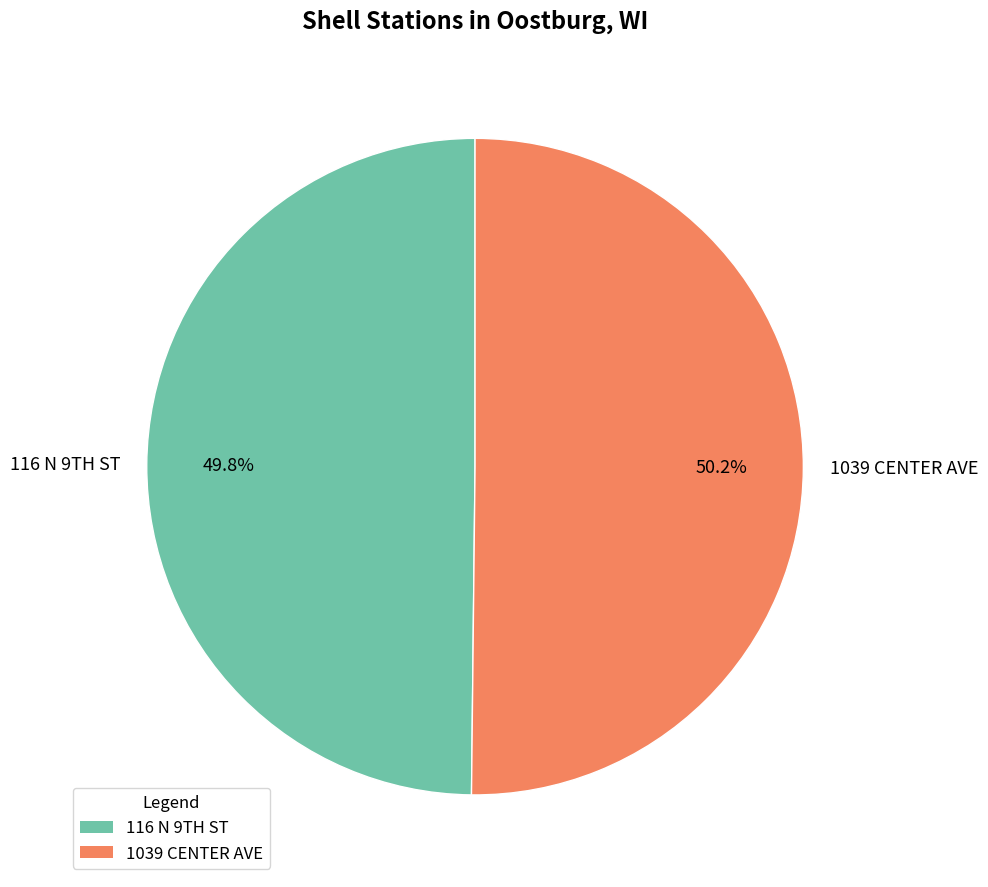

Does any single category account for the majority?

Yes